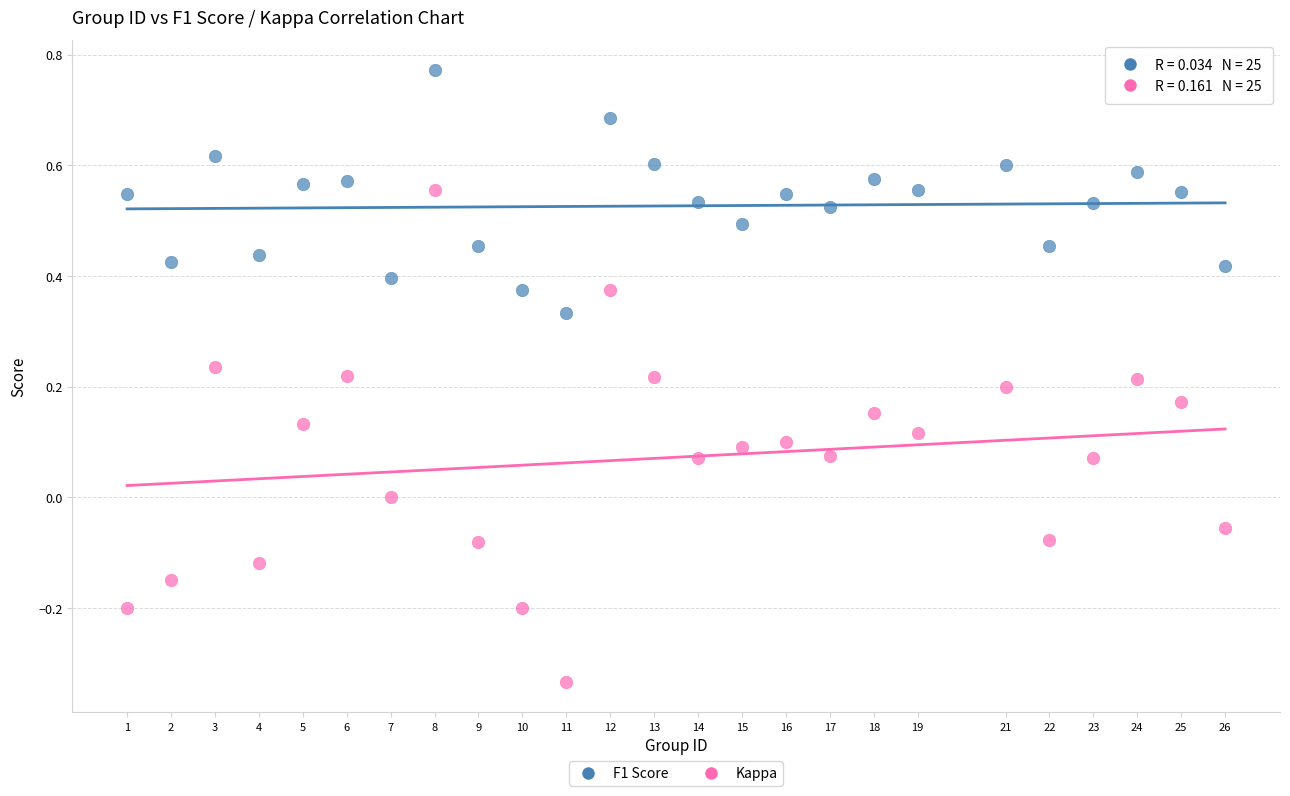

Which series reaches the minimum Y coordinate?

Kappa